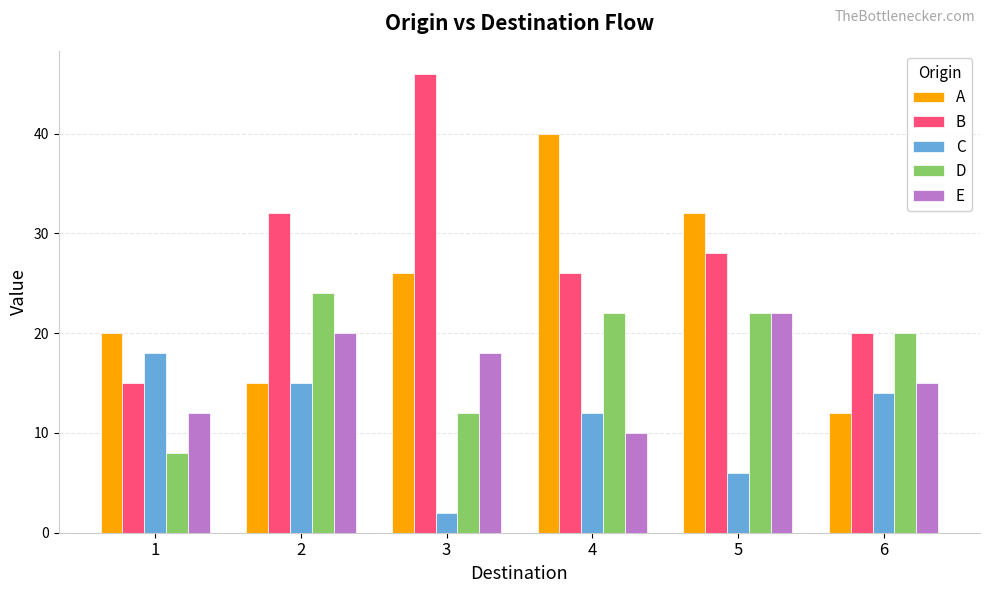

Reading right to left, extract all data points from this chart.

A: 12	32	40	26	15	20
B: 20	28	26	46	32	15
C: 14	6	12	2	15	18
D: 20	22	22	12	24	8
E: 15	22	10	18	20	12